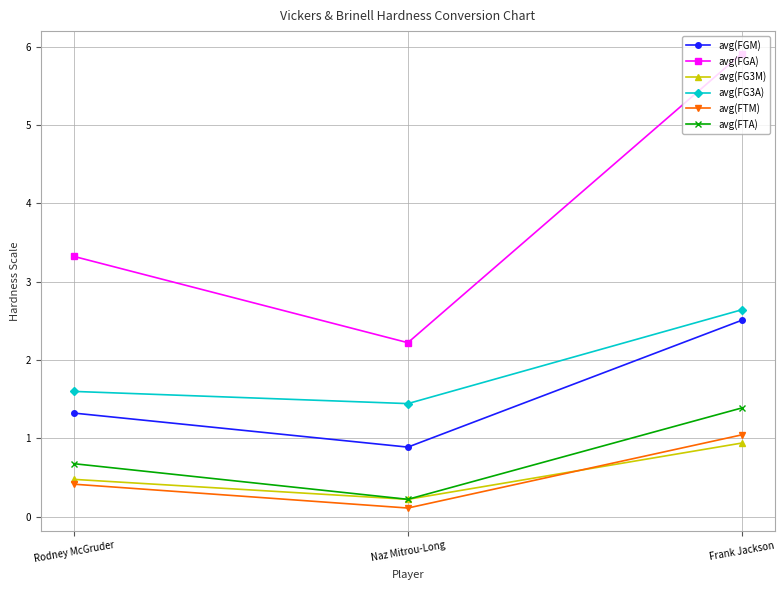

Which label corresponds to the smallest value in the chart?

Naz Mitrou-Long